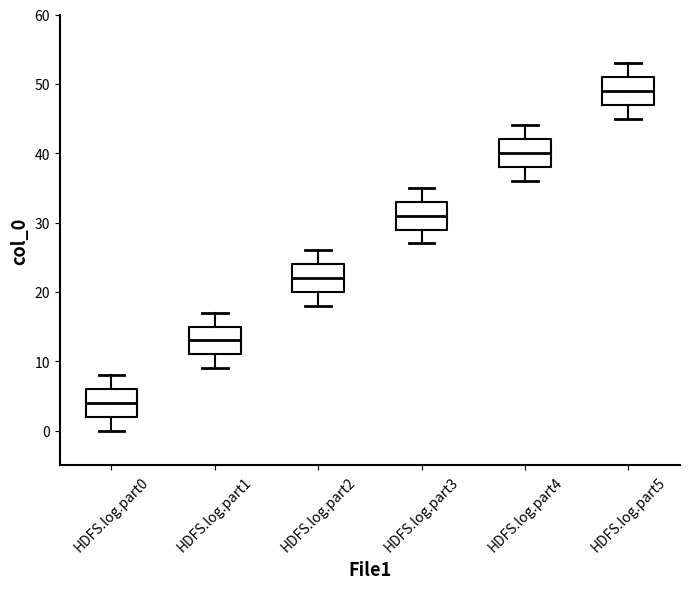

Where does the upper whisker of the box for HDFS.log.part4 end on the y-axis? The values are not printed on the chart, so give them approximately, as read against the axis.

44